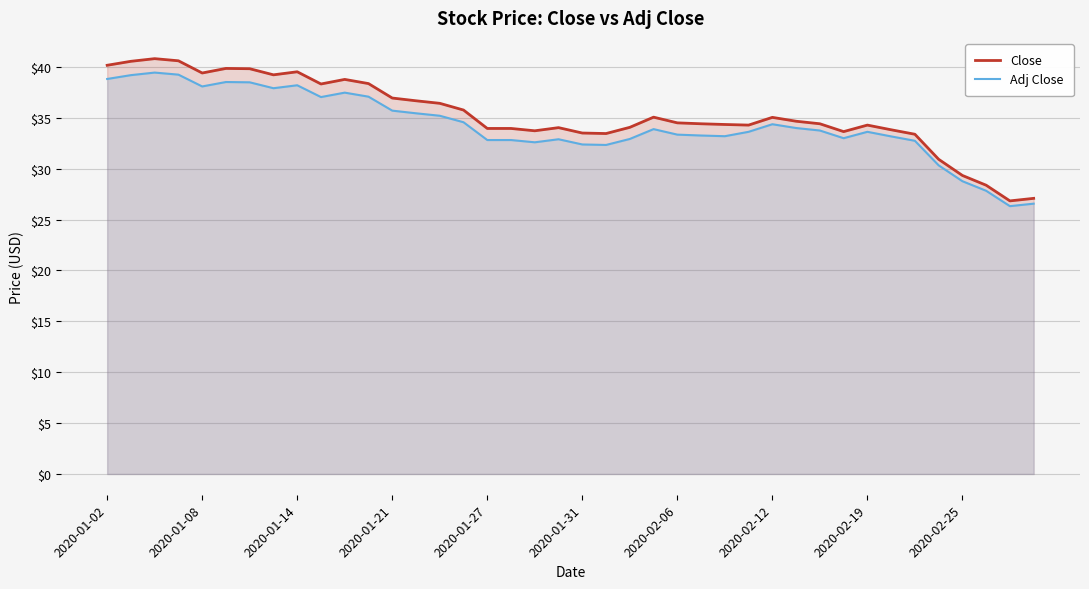

True or false: Close has a value of 61.8 at 2020-01-08.

False